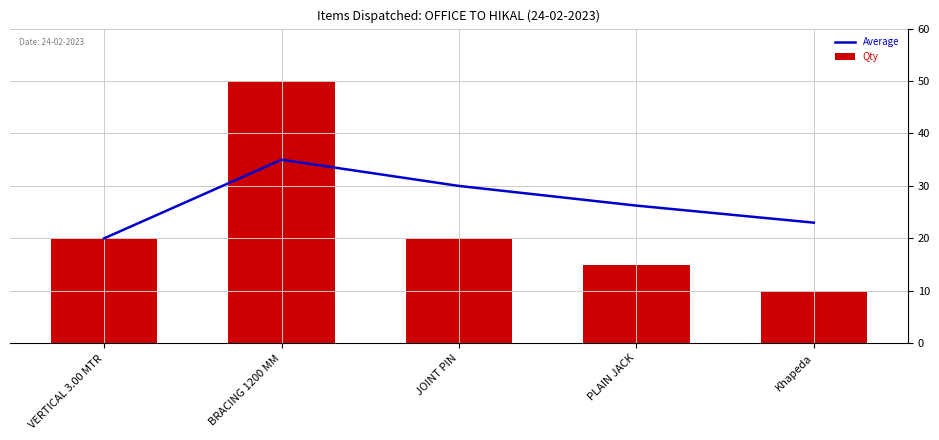

Reading left to right, what are all the values shown in this chart?

Average: VERTICAL 3.00 MTR=20.0	BRACING 1200 MM=35.0	JOINT PIN=30.0	PLAIN JACK=26.2	Khapeda=23.0
Qty: VERTICAL 3.00 MTR=20.0	BRACING 1200 MM=50.0	JOINT PIN=20.0	PLAIN JACK=15.0	Khapeda=10.0